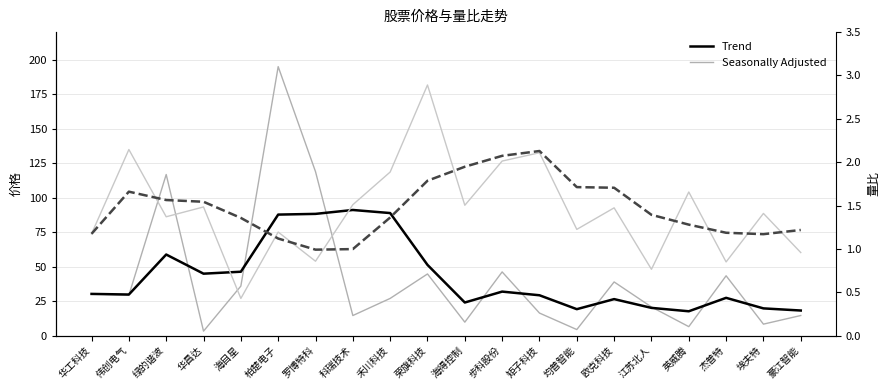

In Seasonally Adjusted (量比), how many points are lower than both neighbors (excluding endpoints)?

7